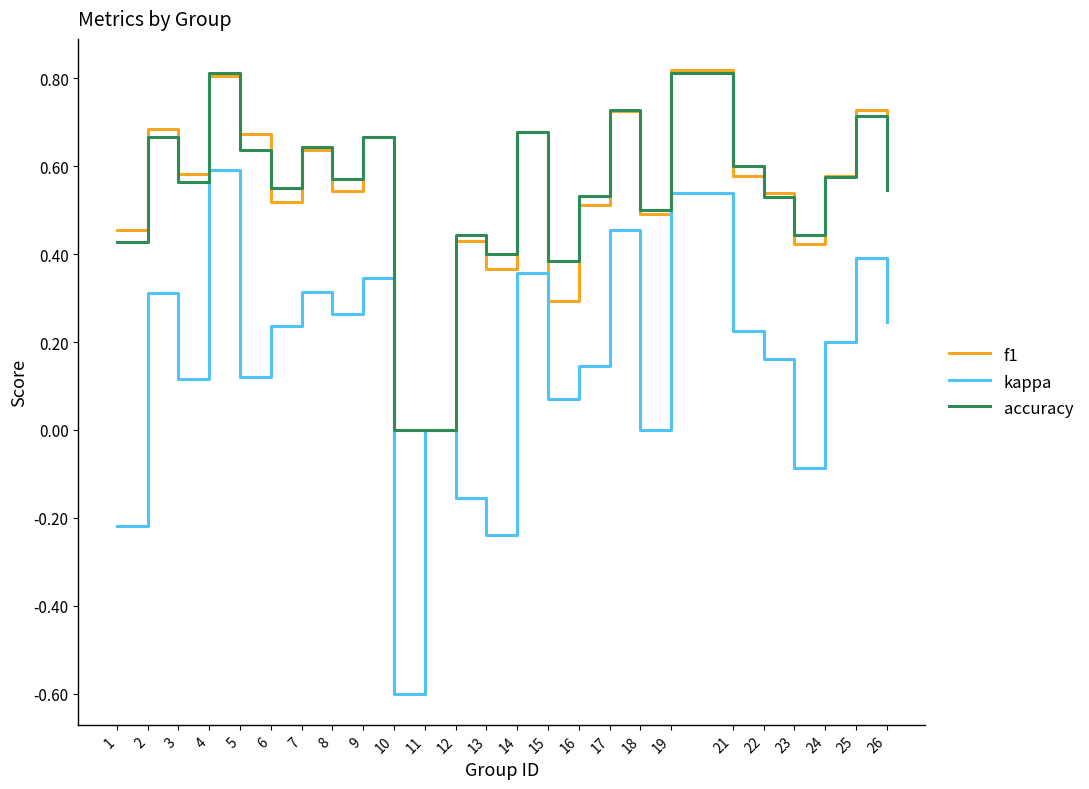

True or false: kappa has a value of 0.6 at 7.

False